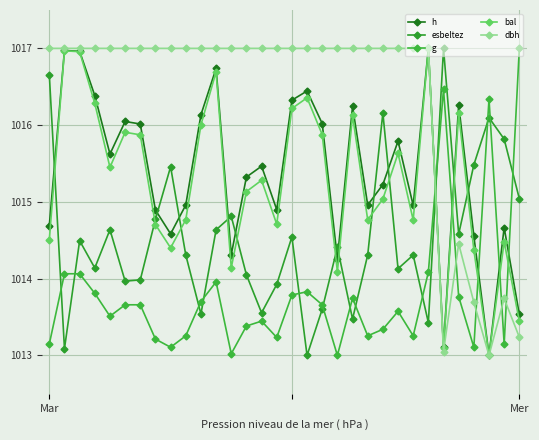

How many lines are shown in the chart?

5